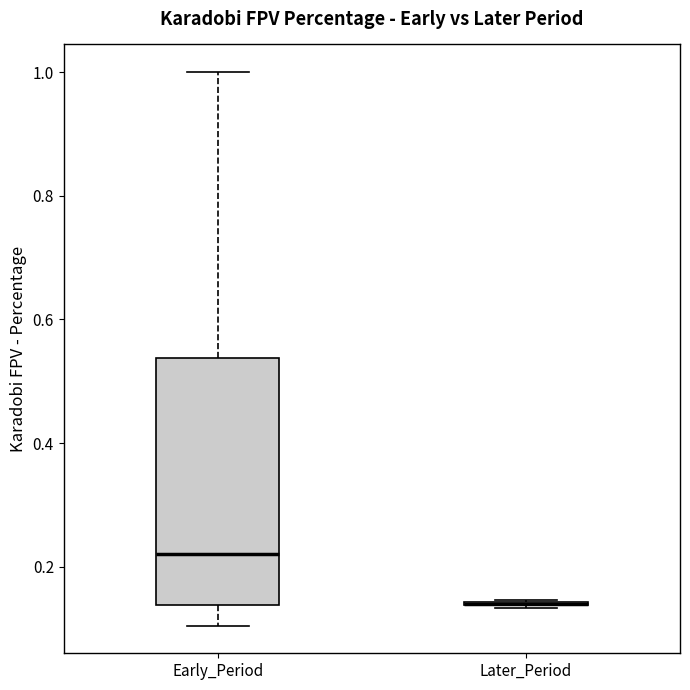

Which box is the tallest, from its lower edge to its upper edge?

Early_Period